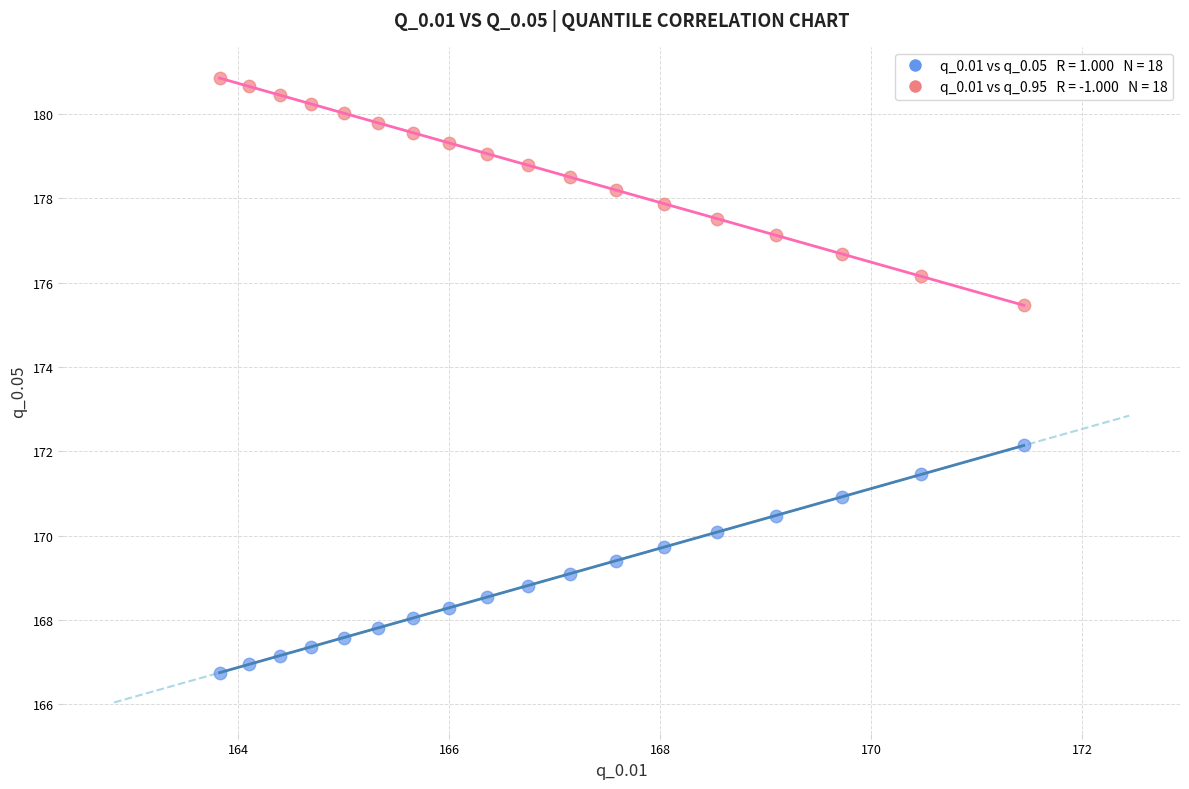

Across all data points, what is the range of Y values (max minus min)?

14.1